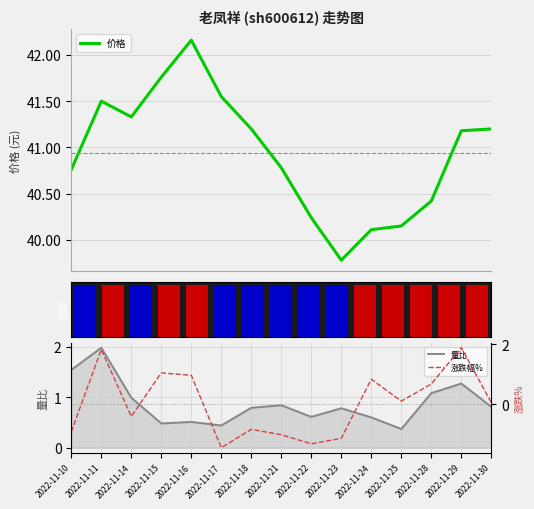

The value of 量比 at 2022-11-28 is 0.6. True or false?

False